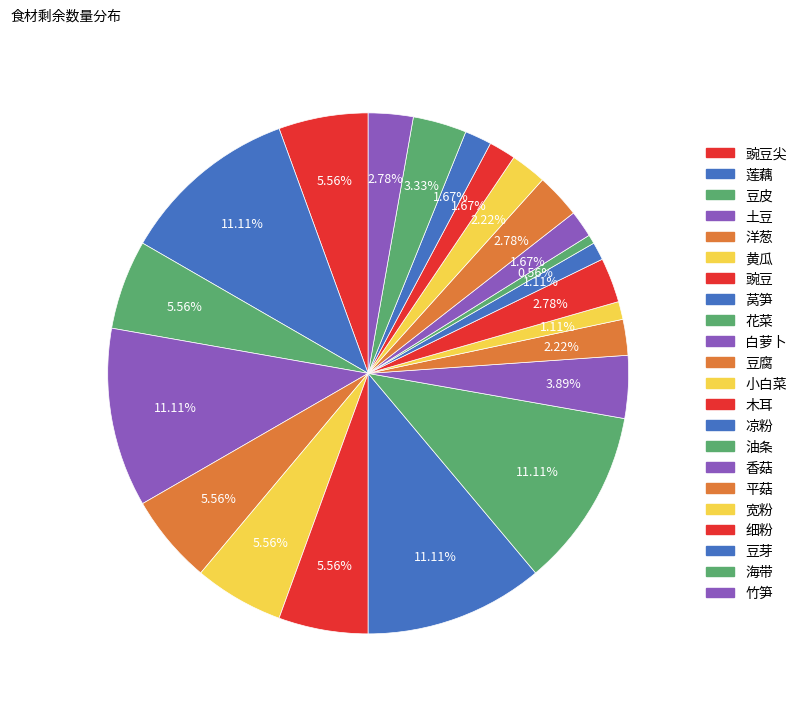

Count the number of slices in the pie.

22